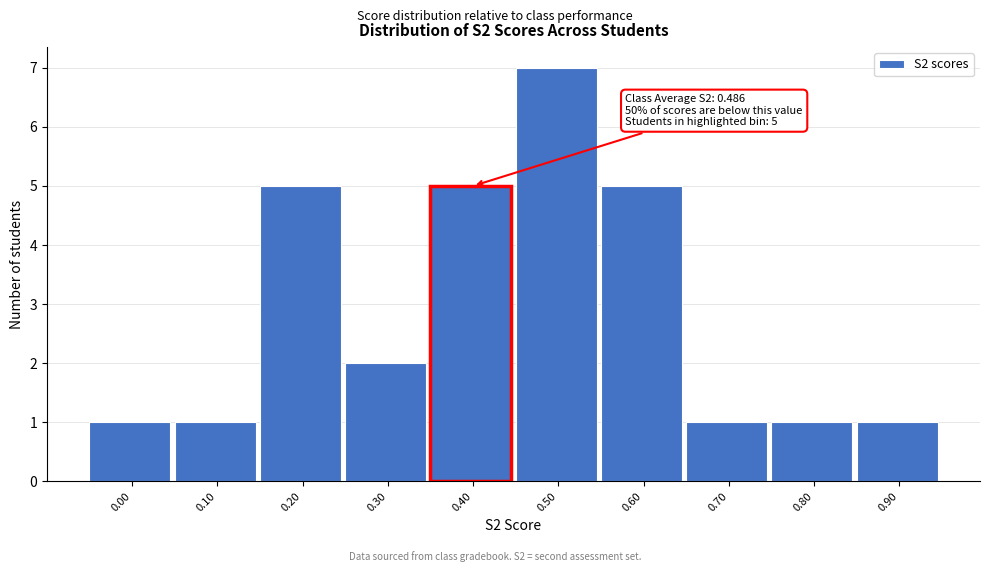

Reading left to right, extract all data points from this chart.

0.00=1	0.10=1	0.20=5	0.30=2	0.40=5	0.50=7	0.60=5	0.70=1	0.80=1	0.90=1